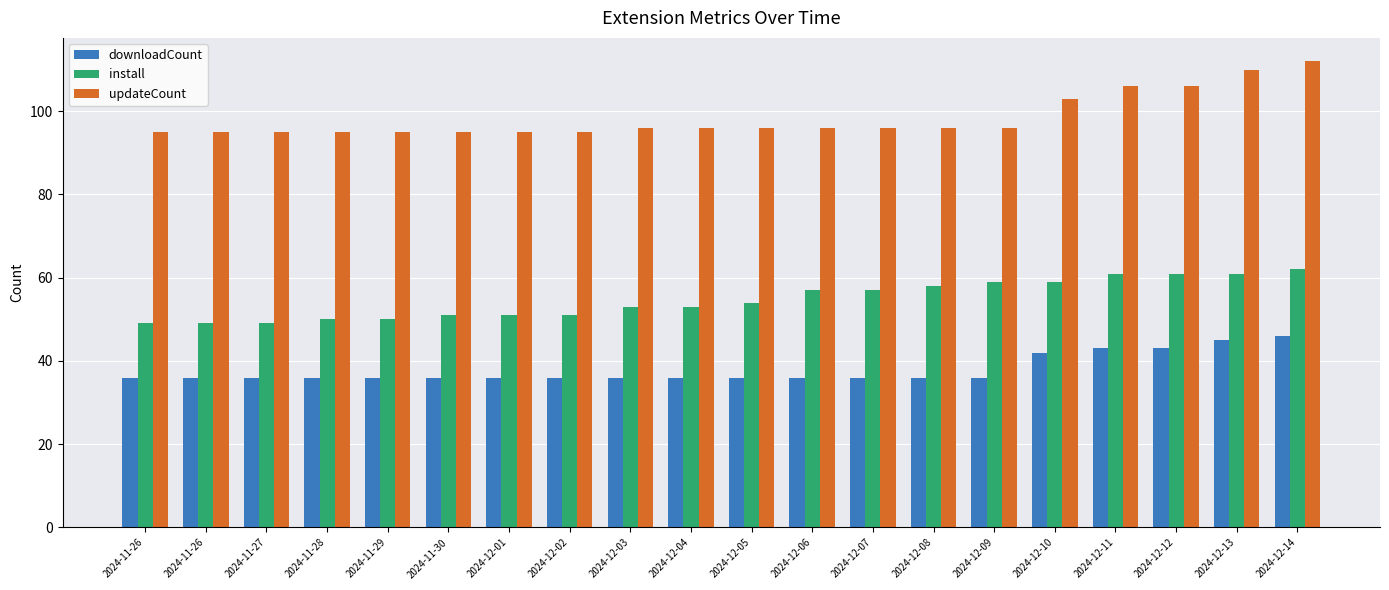

Count the number of categories in the chart.

20